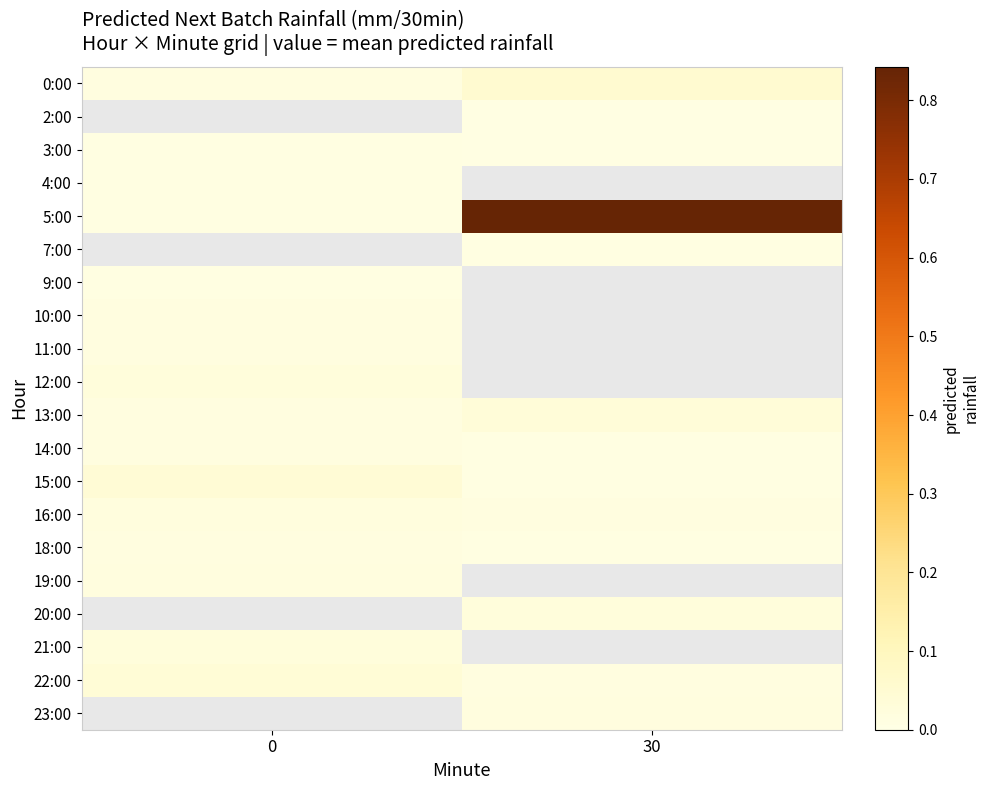

Is it true that 2:00 equals 0.0 at 30?

True